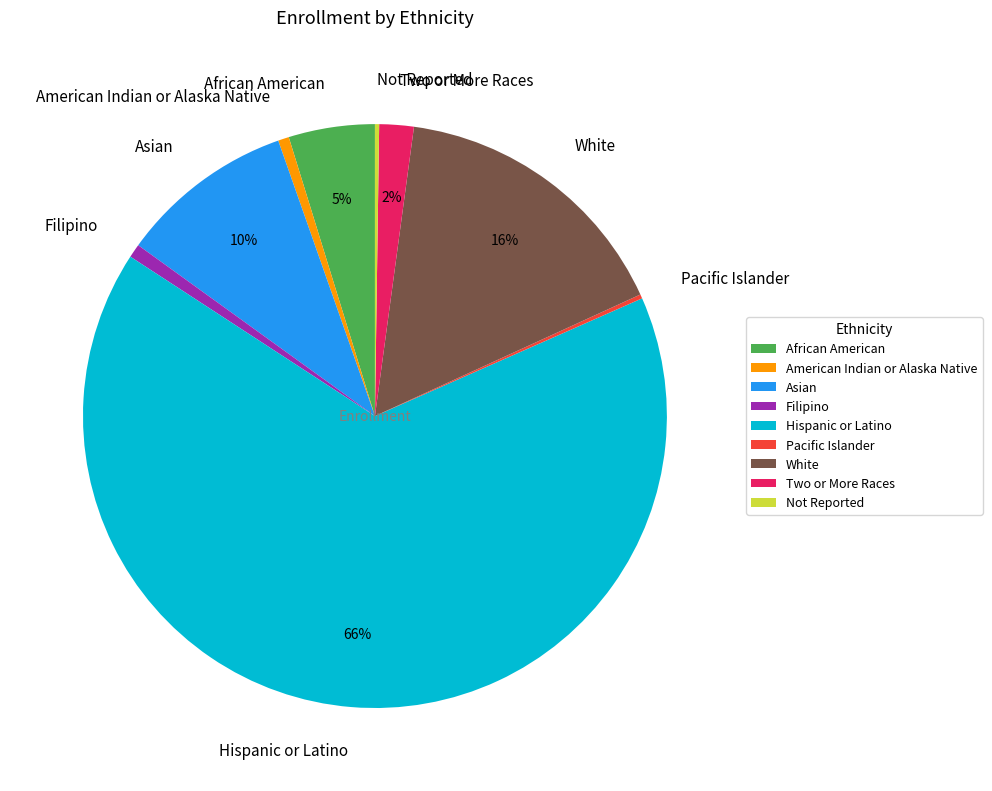

Does Hispanic or Latino represent more than half of the total?

Yes